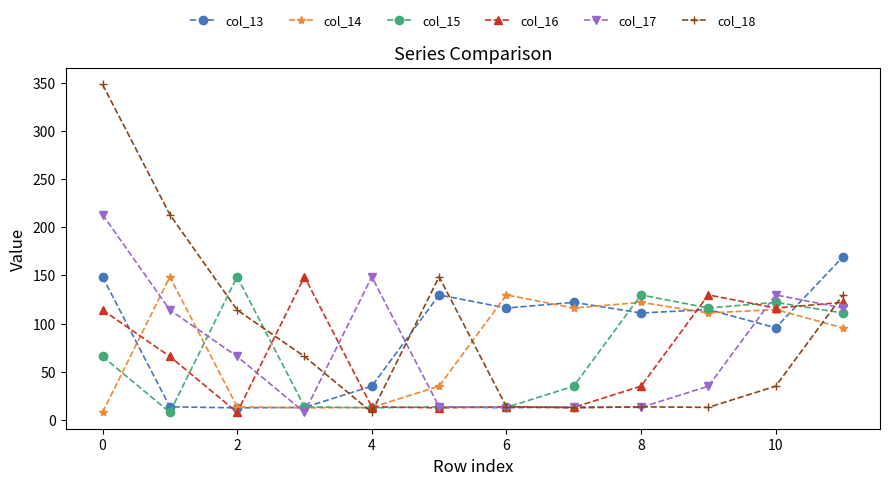

What is the value of the col_18 point at the 12th from the left?

129.7